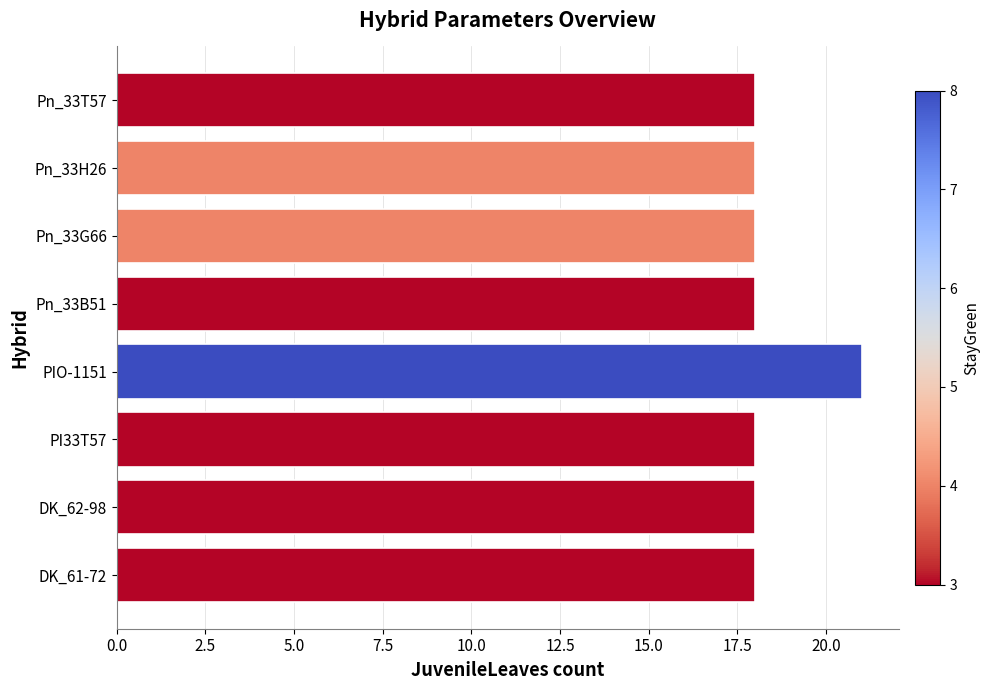

How many values are between 18 and 19?

7